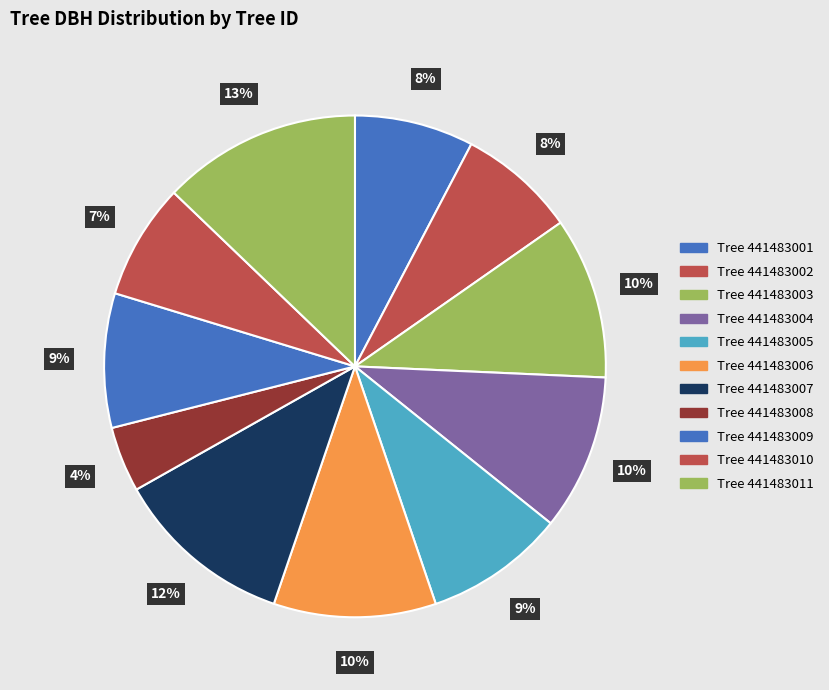

Count the number of slices in the pie.

11